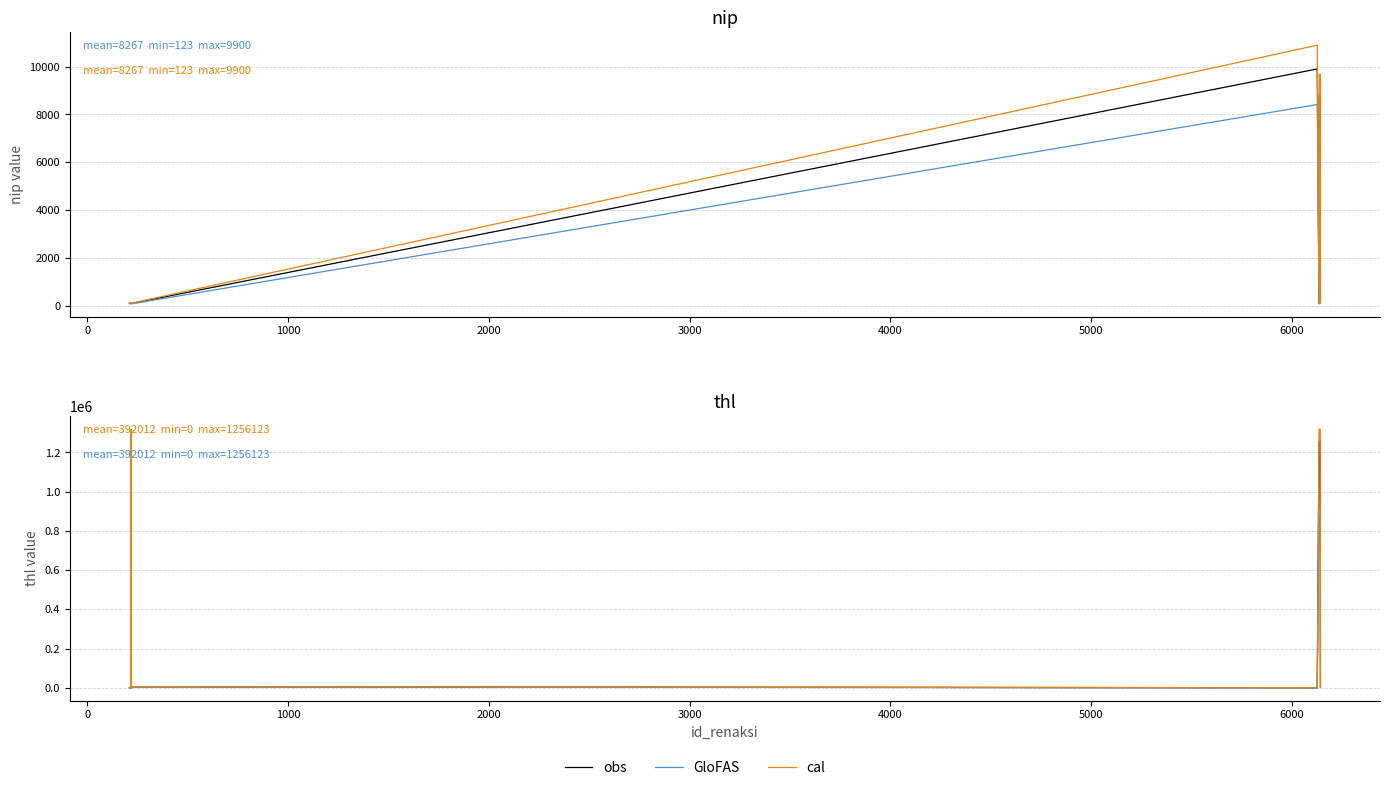

True or false: GloFAS and cal cross at least once.

False